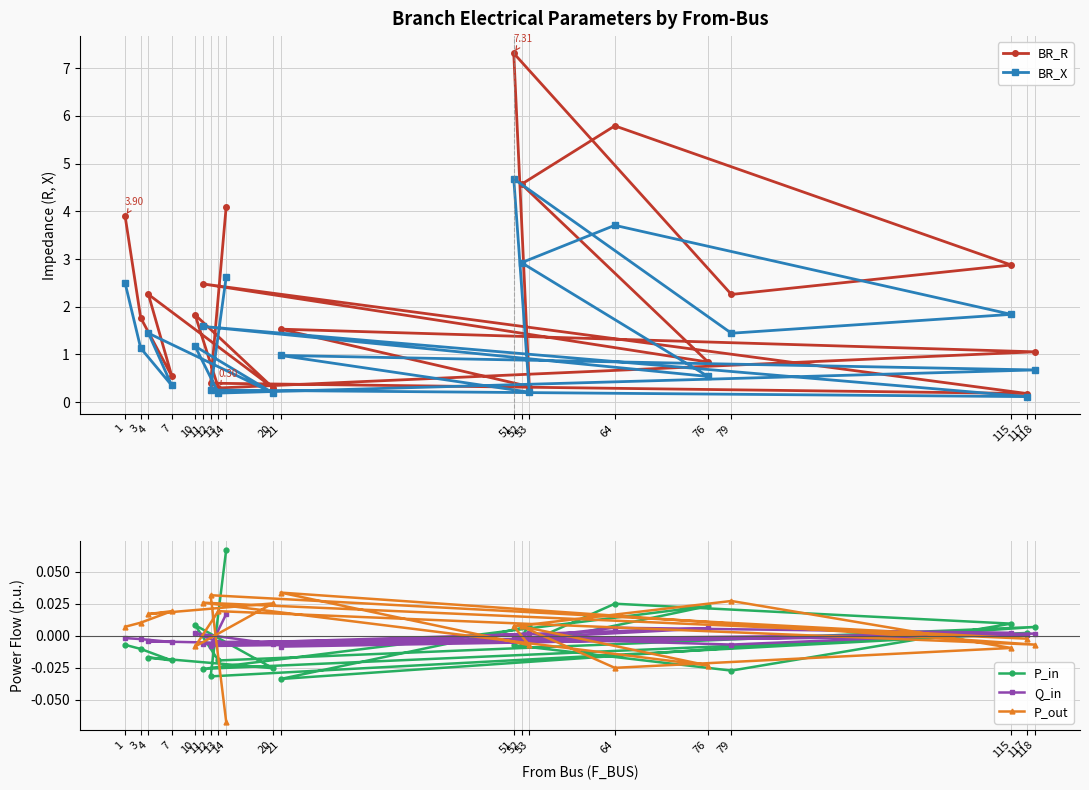

What is the label of the 9th point from the left?

21